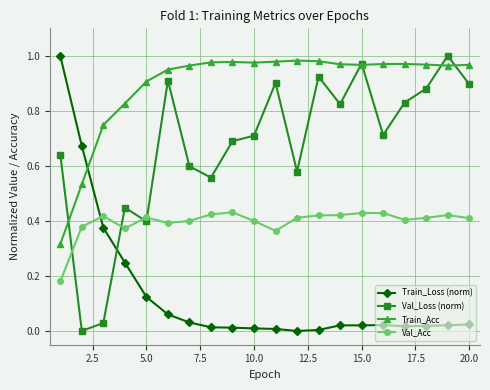

How many interior local peaks does the Val_Loss (norm) series have?

6